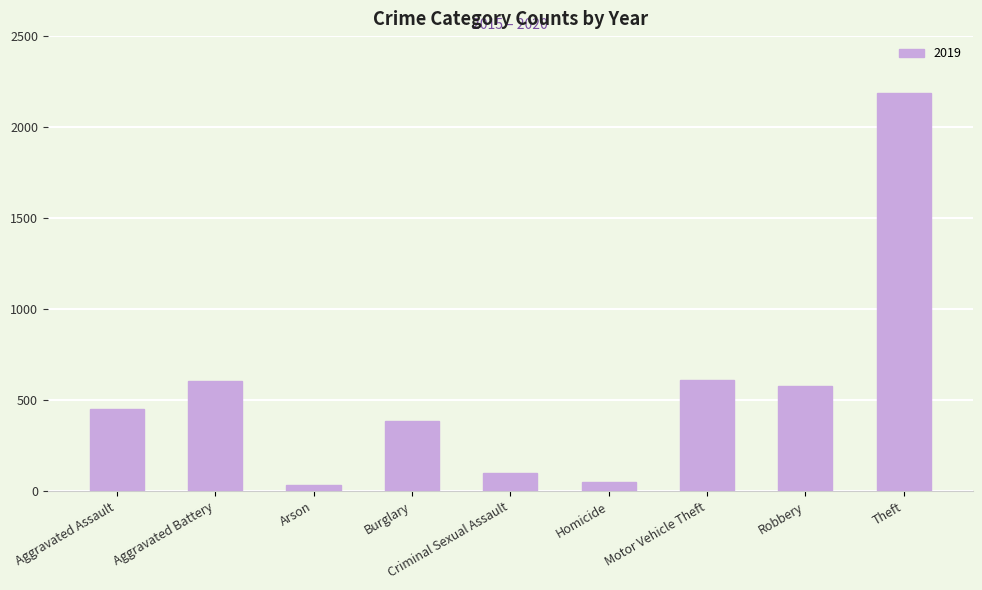

What position from the right is Robbery?

2